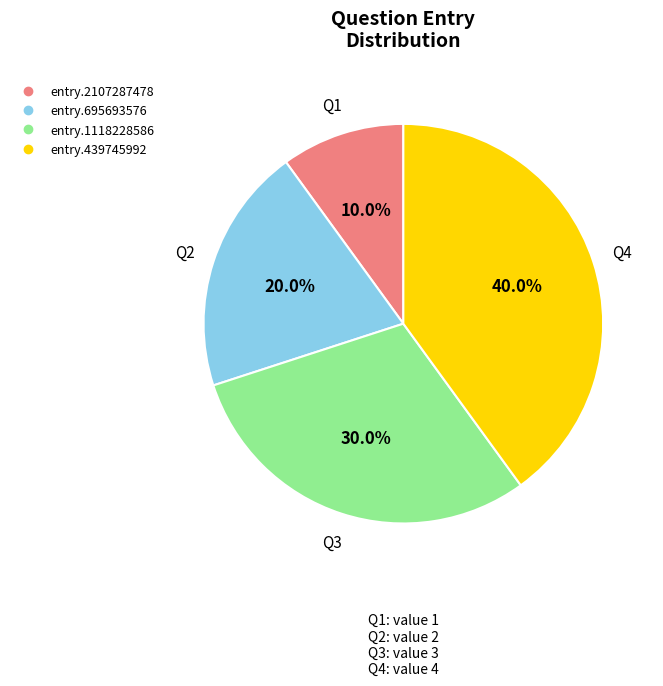

Between entry.439745992 and entry.2107287478, which is larger?

entry.439745992